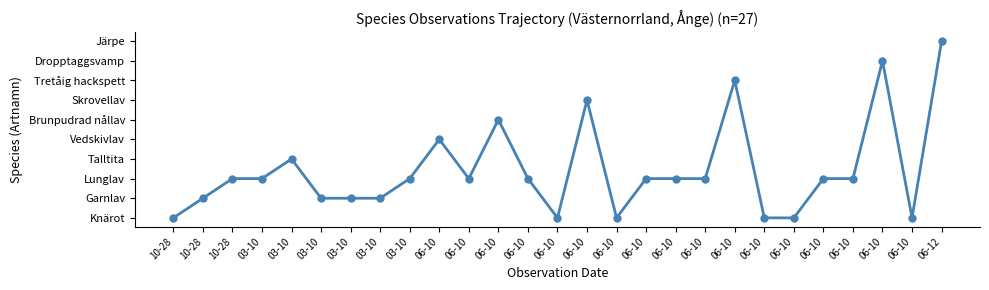

True or false: the data has more than 2 interior local peaks.

True